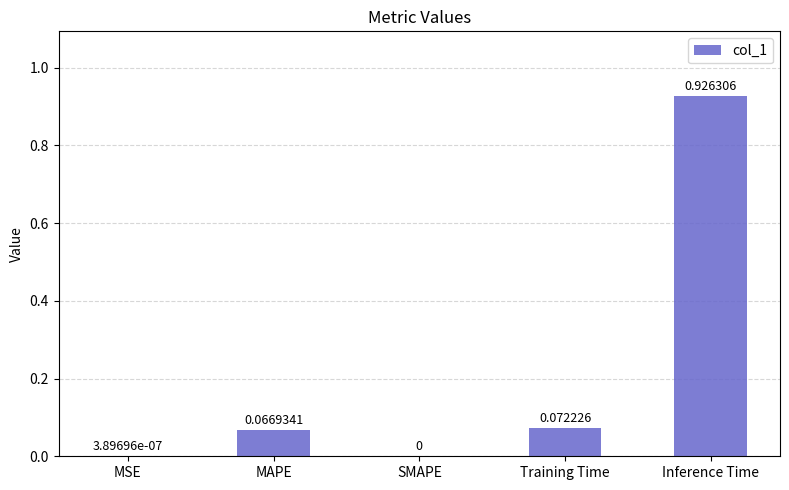

How many categories are shown in the chart?

5